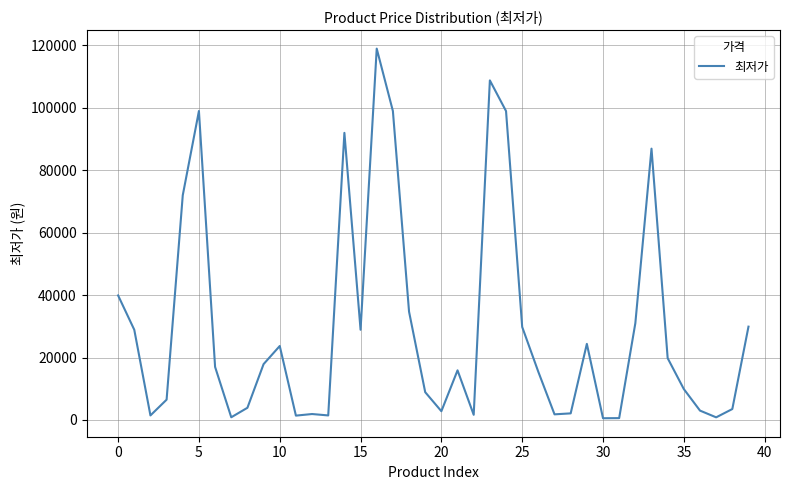

What is the greatest value displayed?

118990